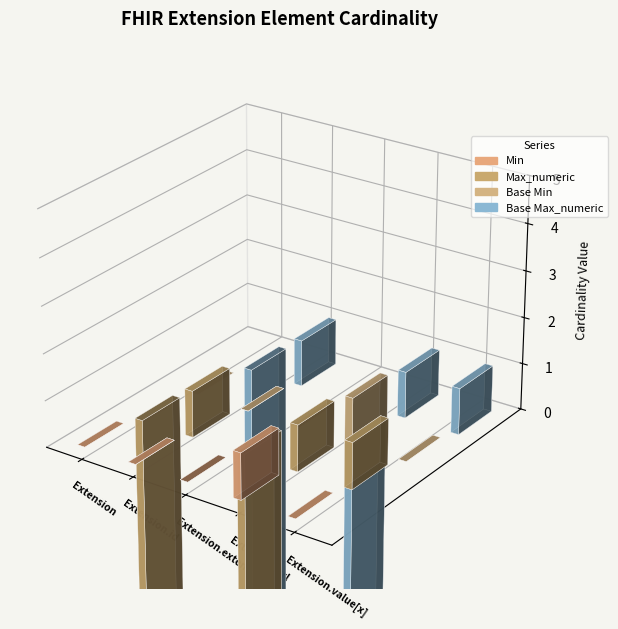

What is the sum of the Min values at Extension.url and Extension.extension?

1